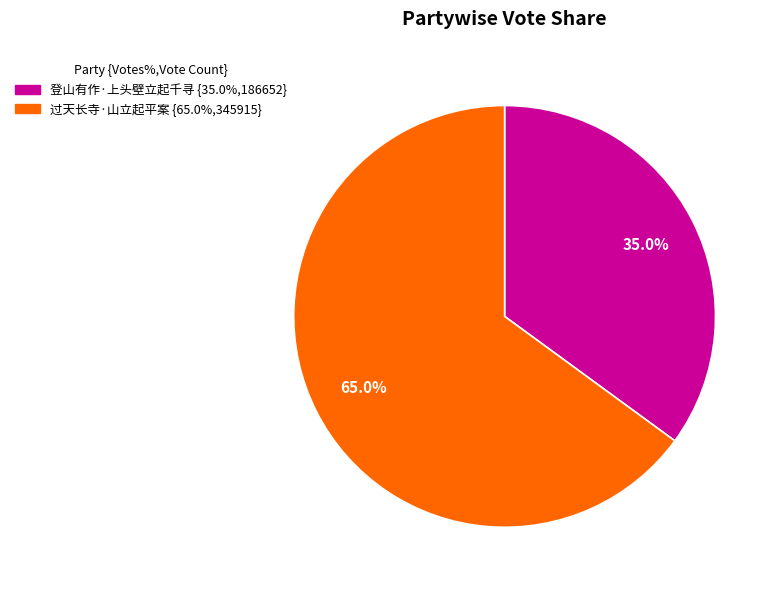

What percentage is the 登山有作·上头壁立起千寻 slice, to the nearest percent?

35%